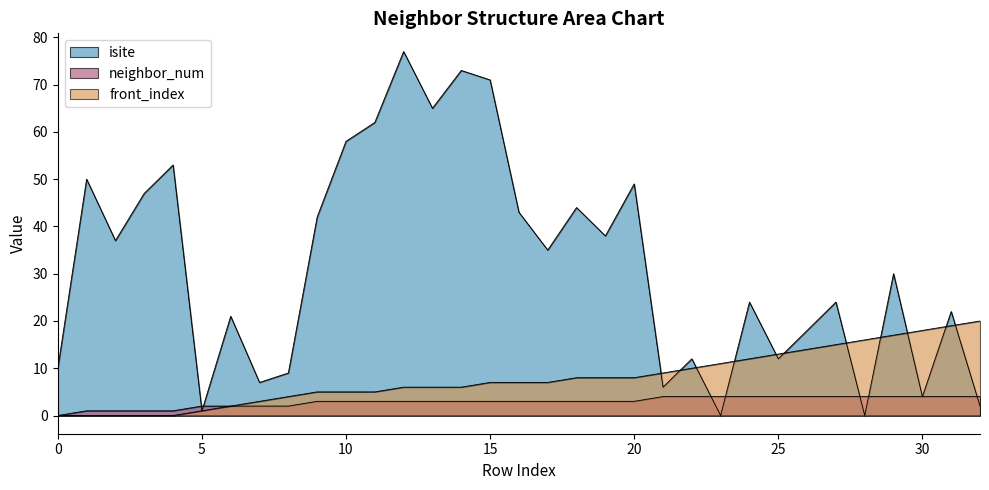

What is the difference between the maximum and minimum values in the front_index series?

20